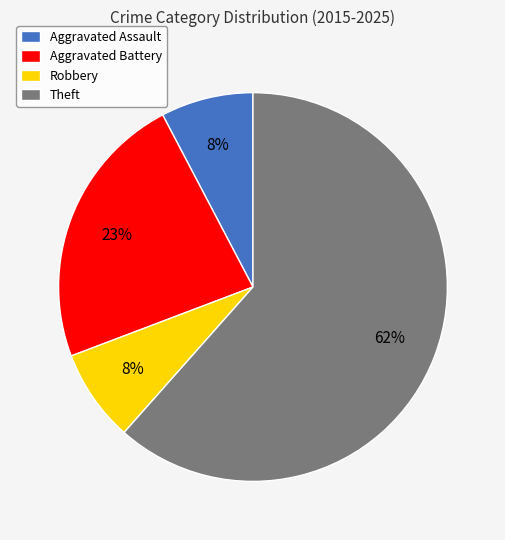

How many slices are in this pie chart?

4